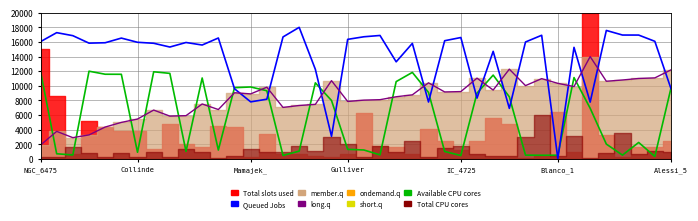

What is the label of the 4th point from the right?

36